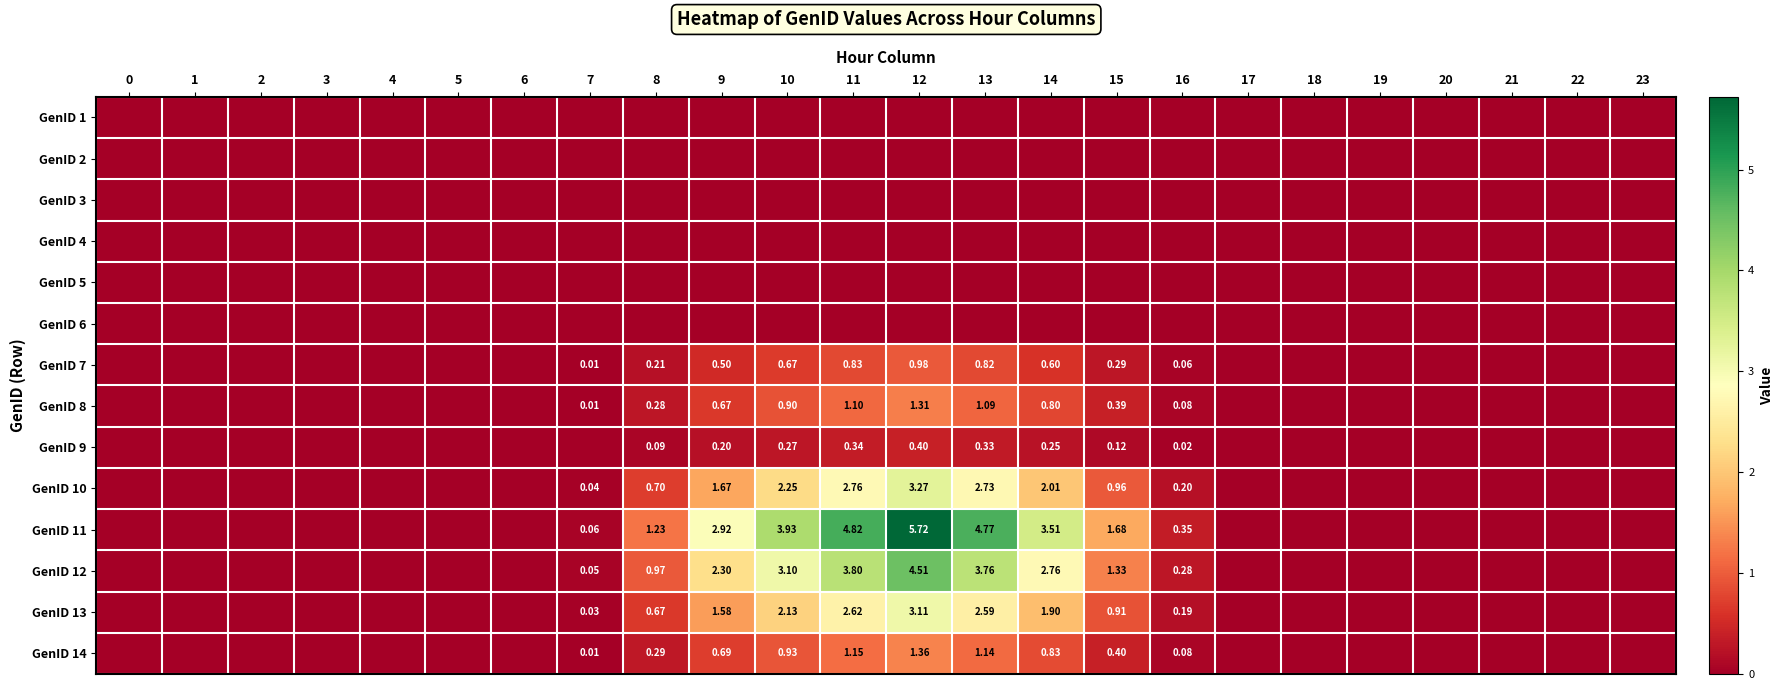

Read the GenID 13 value at 10.

2.1